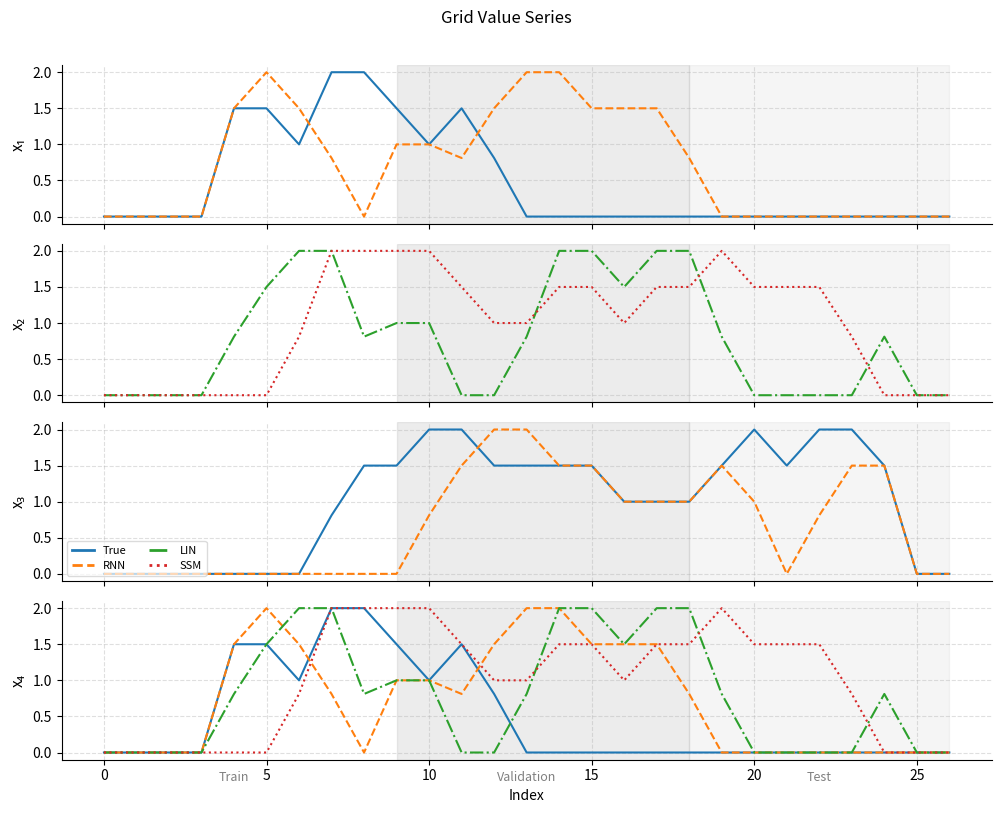

Reading right to left, extract all data points from this chart.

True: 0.0	0.0	0.0	0.0	0.0	0.0	0.0	0.0	0.0	0.0	0.0	0.0	0.0	0.0	0.8	1.5	1.0	1.5	2.0	2.0	1.0	1.5	1.5	0.0	0.0	0.0	0.0
RNN: 0.0	0.0	0.0	0.0	0.0	0.0	0.0	0.0	0.8	1.5	1.5	1.5	2.0	2.0	1.5	0.8	1.0	1.0	0.0	0.8	1.5	2.0	1.5	0.0	0.0	0.0	0.0
LIN: 0.0	0.0	0.8	0.0	0.0	0.0	0.0	0.8	2.0	2.0	1.5	2.0	2.0	0.8	0.0	0.0	1.0	1.0	0.8	2.0	2.0	1.5	0.8	0.0	0.0	0.0	0.0
SSM: 0.0	0.0	0.0	0.8	1.5	1.5	1.5	2.0	1.5	1.5	1.0	1.5	1.5	1.0	1.0	1.5	2.0	2.0	2.0	2.0	0.8	0.0	0.0	0.0	0.0	0.0	0.0
True2: 0.0	0.0	1.5	2.0	2.0	1.5	2.0	1.5	1.0	1.0	1.0	1.5	1.5	1.5	1.5	2.0	2.0	1.5	1.5	0.8	0.0	0.0	0.0	0.0	0.0	0.0	0.0
RNN2: 0.0	0.0	1.5	1.5	0.8	0.0	1.0	1.5	1.0	1.0	1.0	1.5	1.5	2.0	2.0	1.5	0.8	0.0	0.0	0.0	0.0	0.0	0.0	0.0	0.0	0.0	0.0